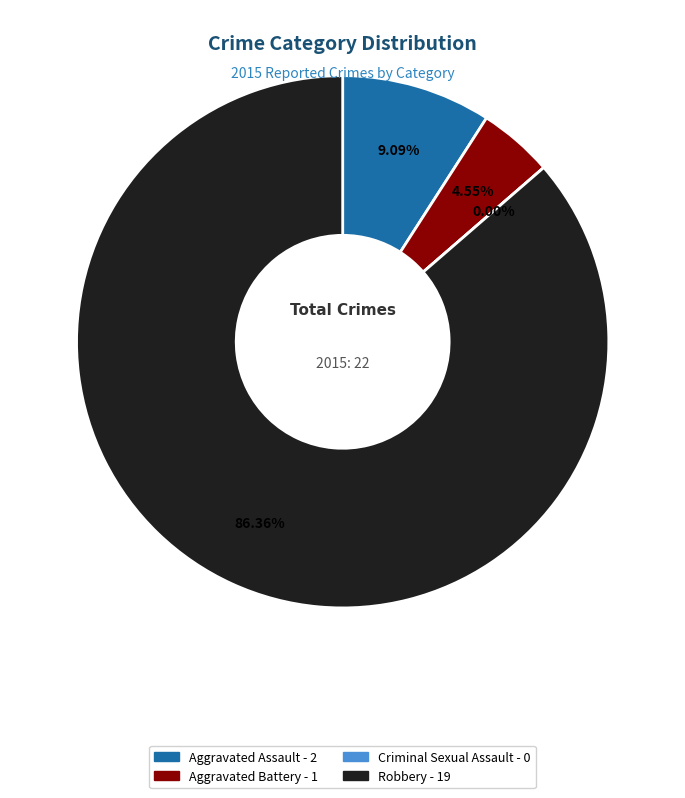

What is the smallest slice in the pie chart?

Criminal Sexual Assault